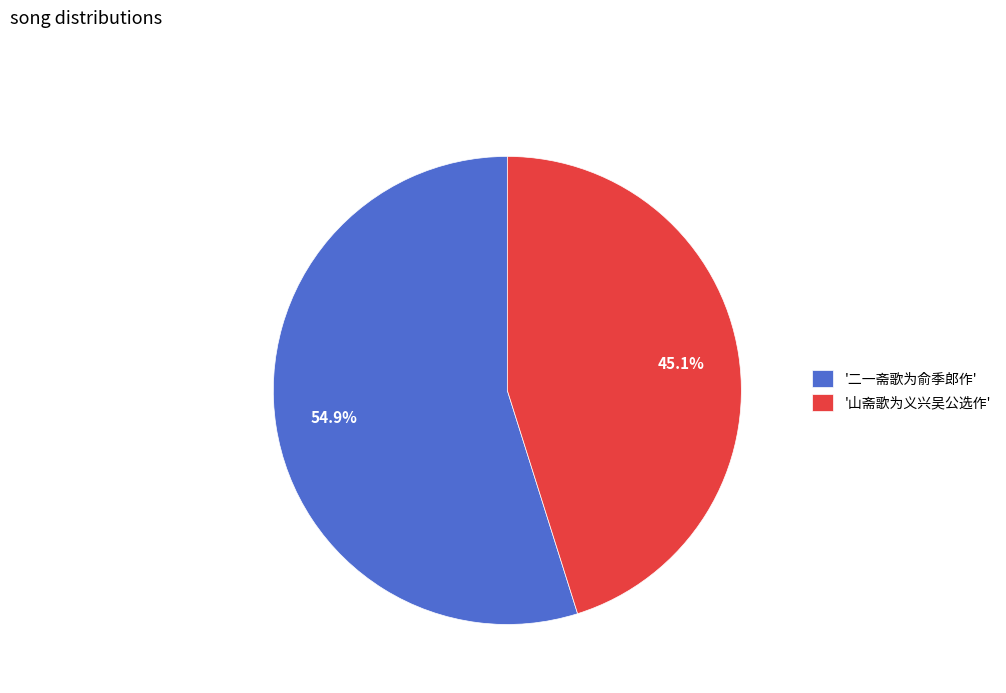

What is the majority slice?

'二一斋歌为俞季郎作'